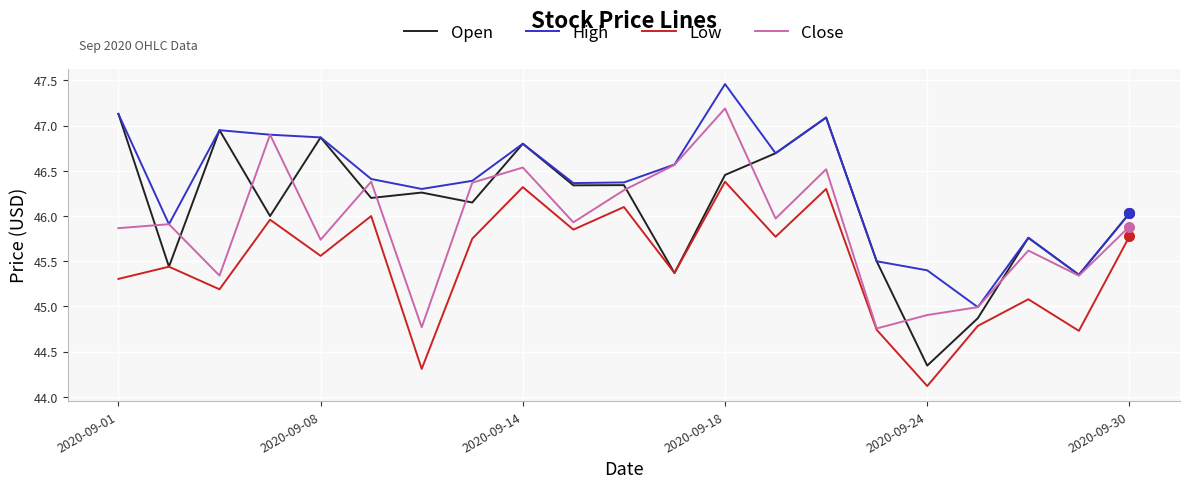

List the series in order of their overall mean, lowest first.

Low, Close, Open, High